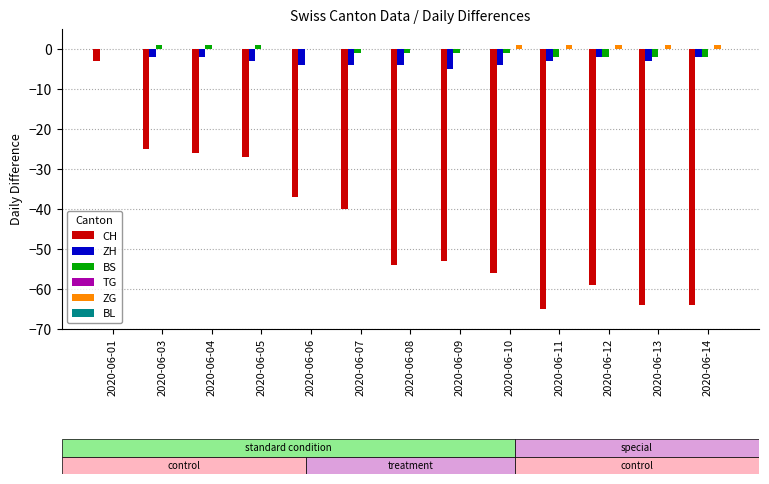

Are the bars horizontal?

No